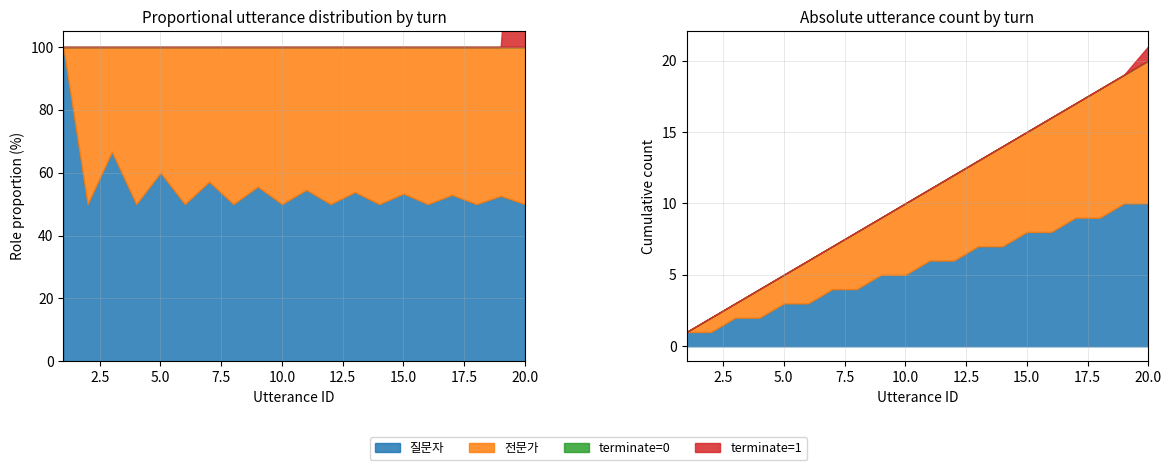

Reading right to left, transcribe all the data shown in this chart.

질문자: 0	1	0	1	0	1	0	1	0	1	0	1	0	1	0	1	0	1	0	1
전문가: 1	0	1	0	1	0	1	0	1	0	1	0	1	0	1	0	1	0	1	0